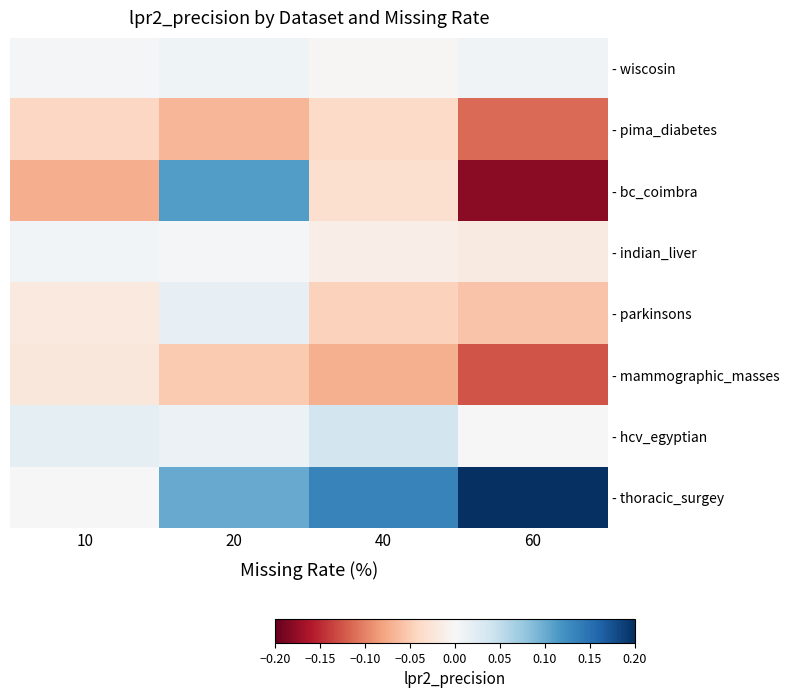

At which label is - pima_diabetes closest to 0?

40